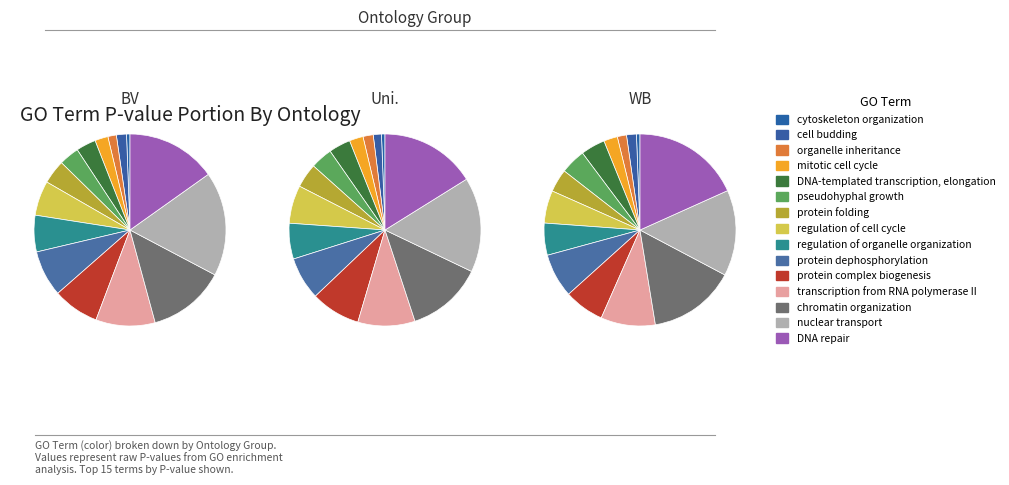

Count the number of slices in the pie.

15